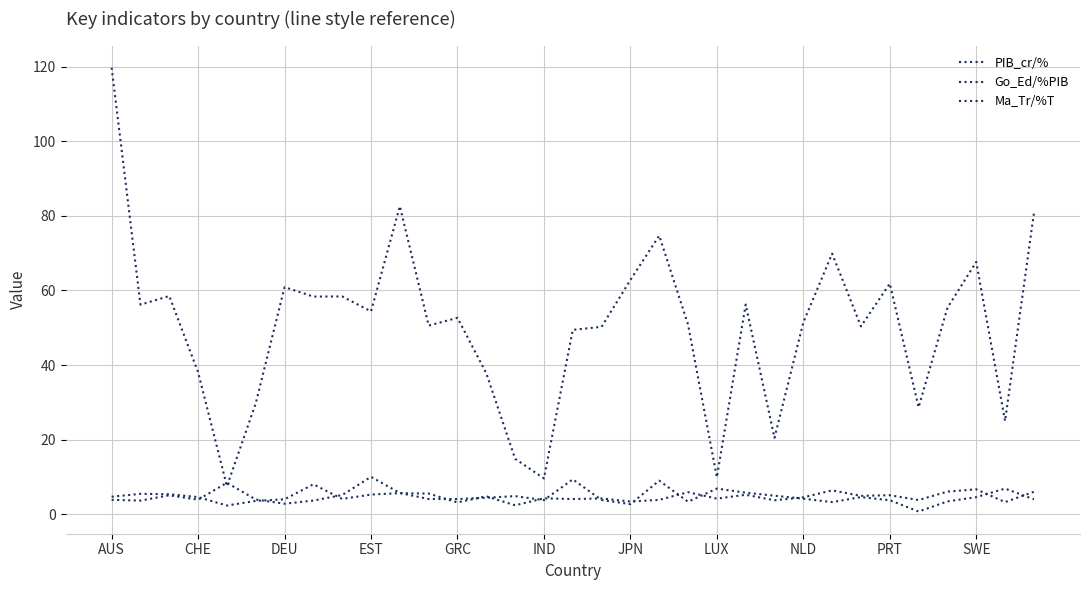

In Go_Ed/%PIB, how many points are higher than both neighbors (excluding endpoints)?

11